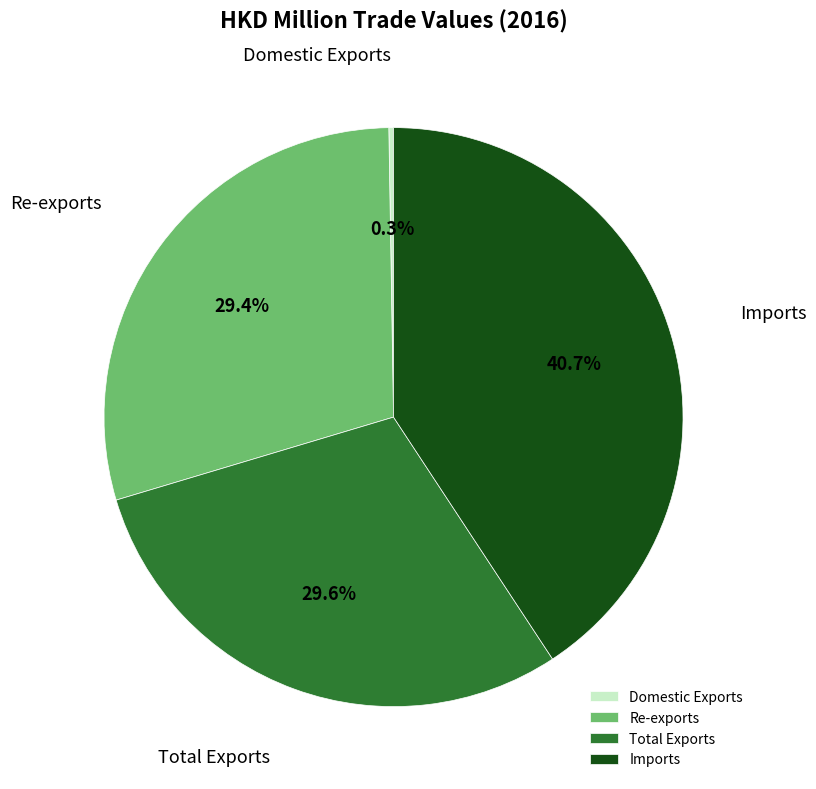

How much of the chart is everything except Re-exports?

70.6%